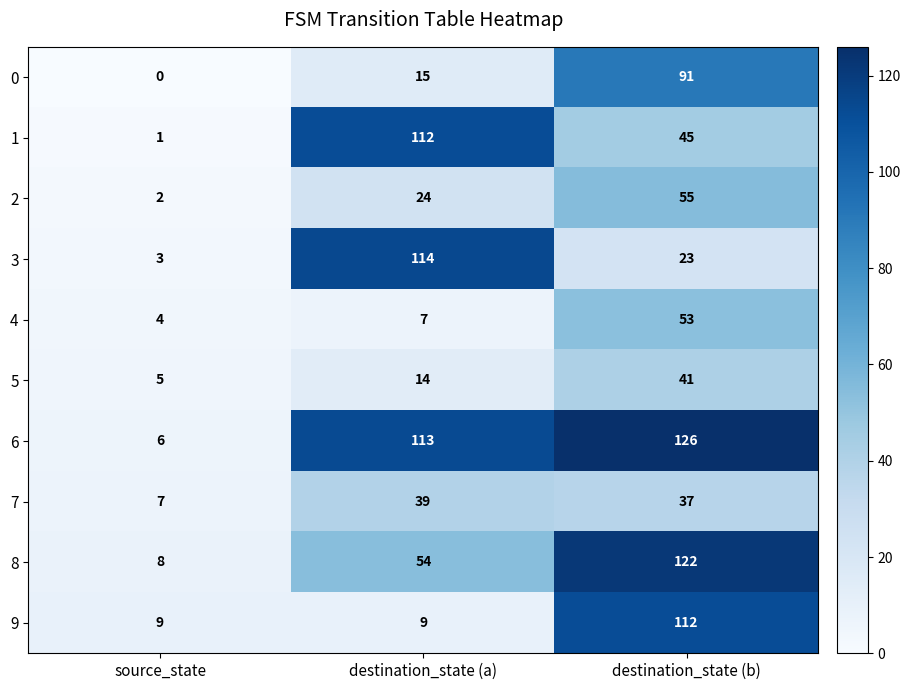

How many data points does each series have?

3